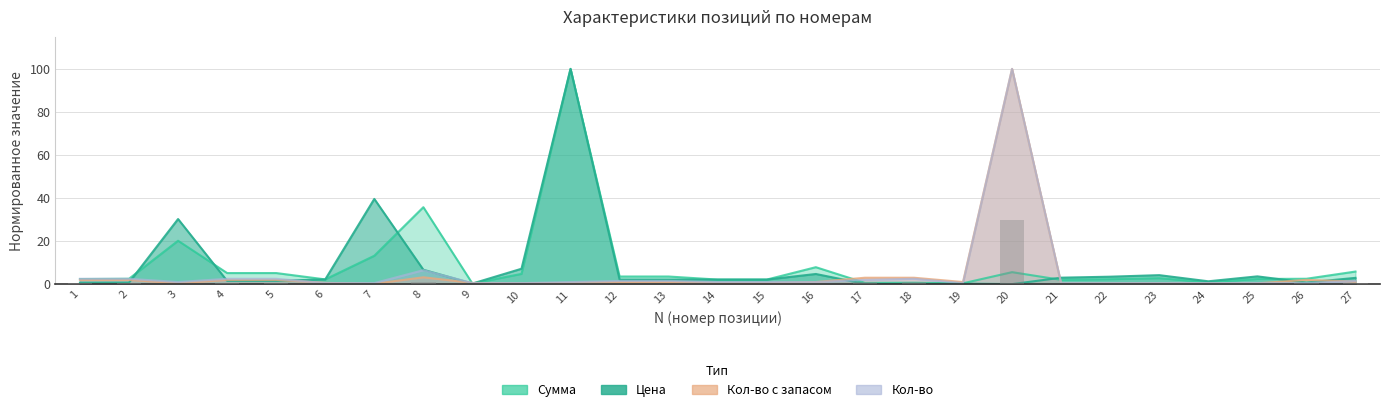

Reading left to right, list all the values displayed in this chart.

Сумма: 2.4	2.5	20.2	5.2	5.2	2.2	13.2	35.8	0.3	4.8	100.0	3.6	3.6	2.1	2.1	7.9	0.6	0.7	0.4	5.6	2.0	2.3	2.8	0.9	2.4	2.5	5.9
Цена: 0.7	0.8	30.3	1.6	1.6	2.2	39.6	6.7	0.3	7.2	100.0	2.1	2.1	2.1	2.1	4.7	0.1	0.1	0.3	0.0	3.0	3.5	4.2	1.3	3.6	0.8	2.9
Кол-во с запасом: 2.0	2.0	0.4	2.0	2.0	0.6	0.2	3.2	0.6	0.4	0.6	1.0	1.0	0.6	0.6	1.0	3.0	3.0	1.0	100.0	0.4	0.4	0.4	0.4	0.4	2.0	1.2
Кол-во: 2.5	2.5	1.0	2.5	2.5	0.5	0.5	6.5	0.5	0.5	1.0	1.5	1.5	1.0	1.0	1.0	2.0	2.5	0.5	100.0	0.5	0.5	0.5	0.5	0.5	0.5	1.5